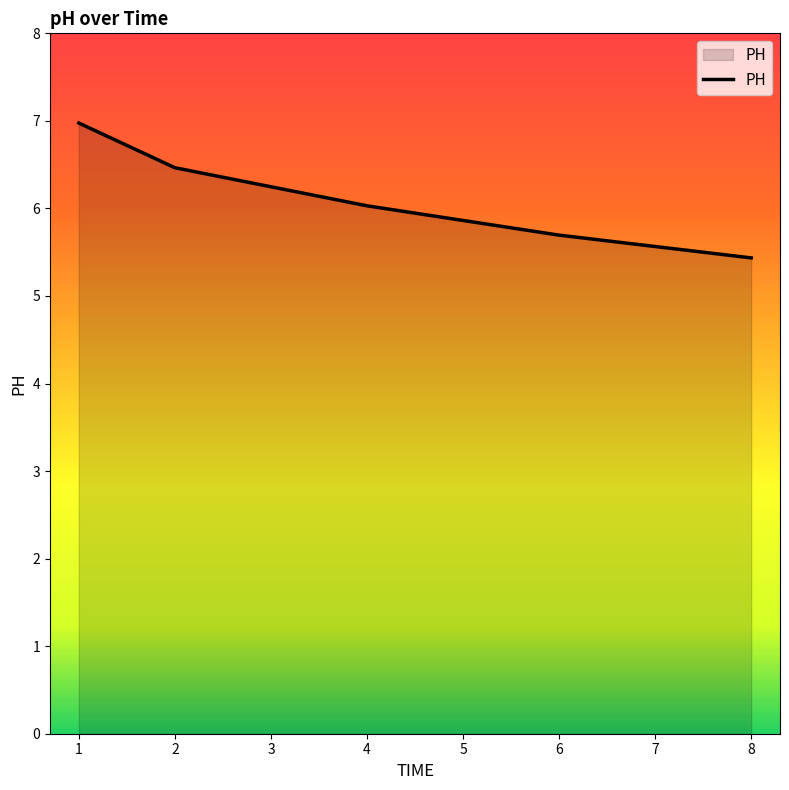

True or false: the data has more than 1 interior local peaks.

False